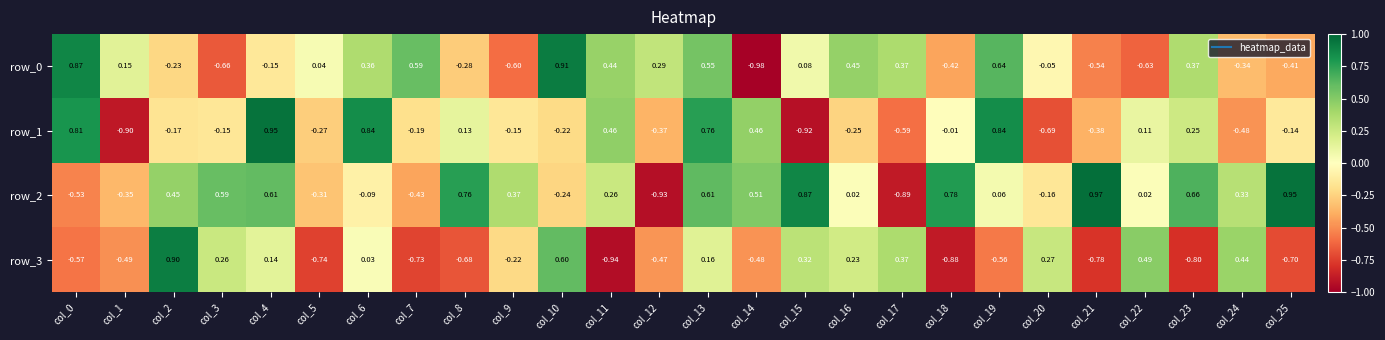

What is the difference between the second highest and minimum values in the row_1 series?

1.8